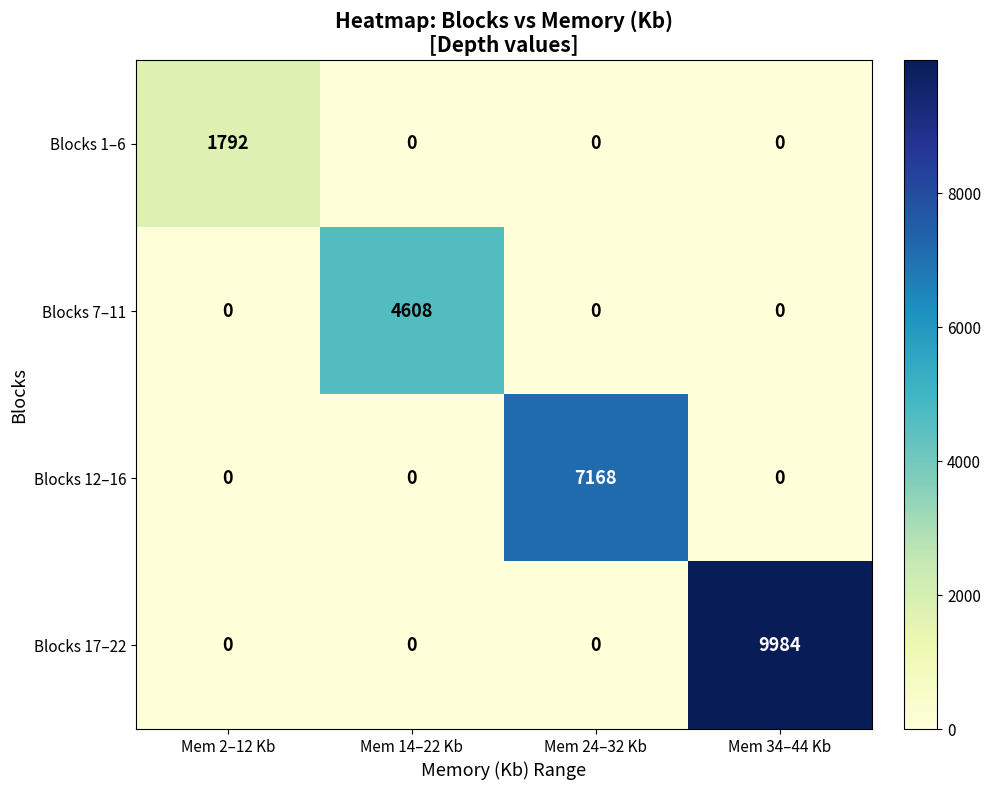

Which series has the largest range (max minus min)?

Blocks 17–22